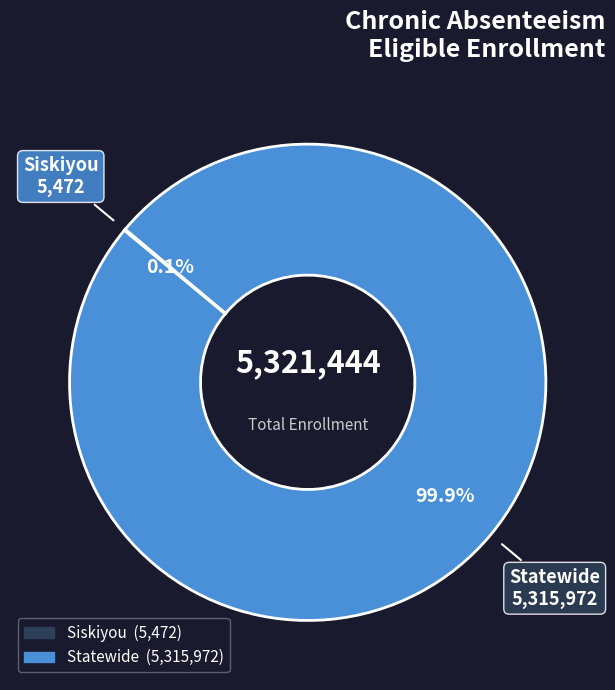

Is there a majority slice in this chart?

Yes